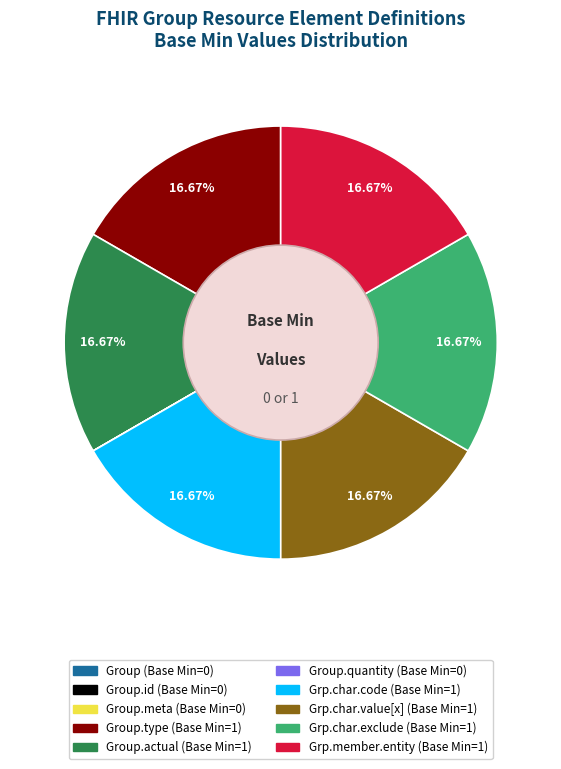

Is there a majority slice in this chart?

No